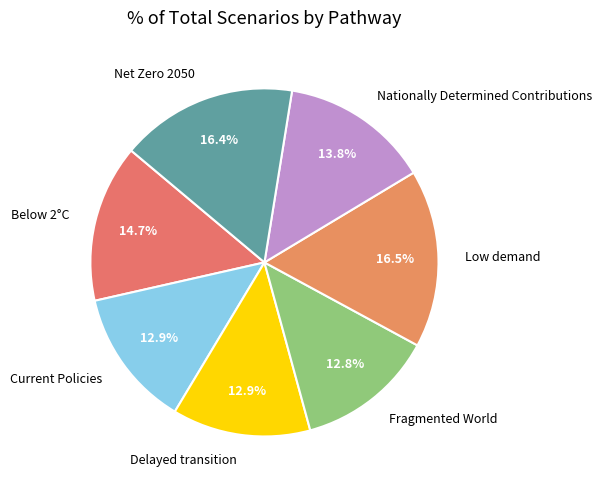

Does Delayed transition represent more than half of the total?

No